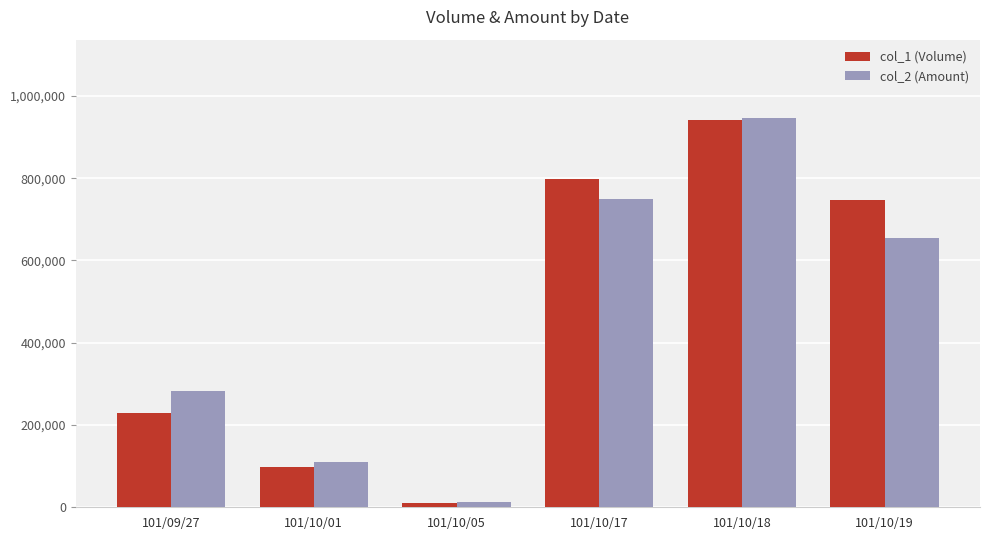

What is the average value of the col_1 (Volume) series?

471000